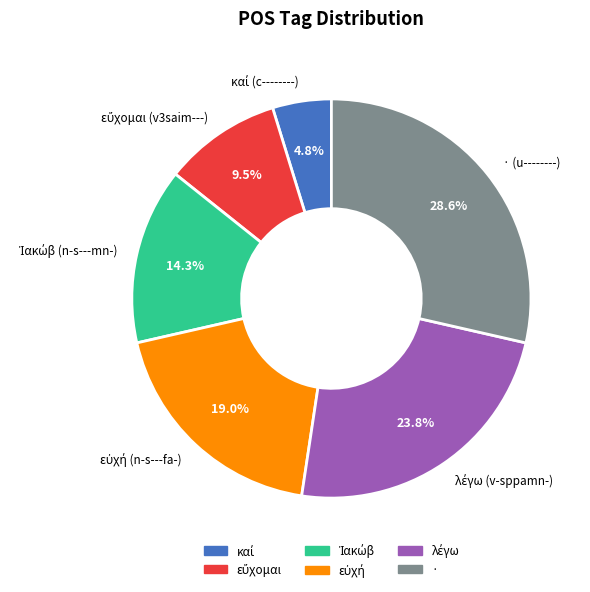

Is there any slice that represents more than half of the pie?

No